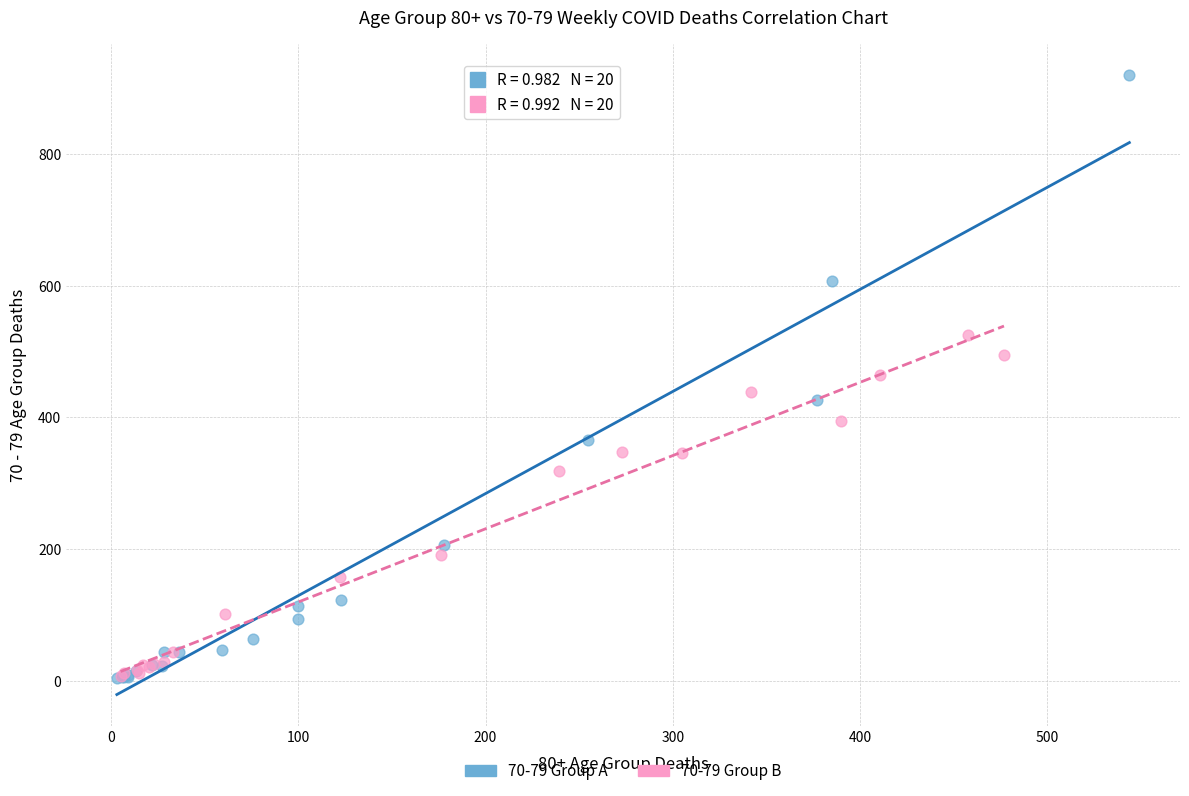

Which series contains the highest Y value?

70-79 Group A